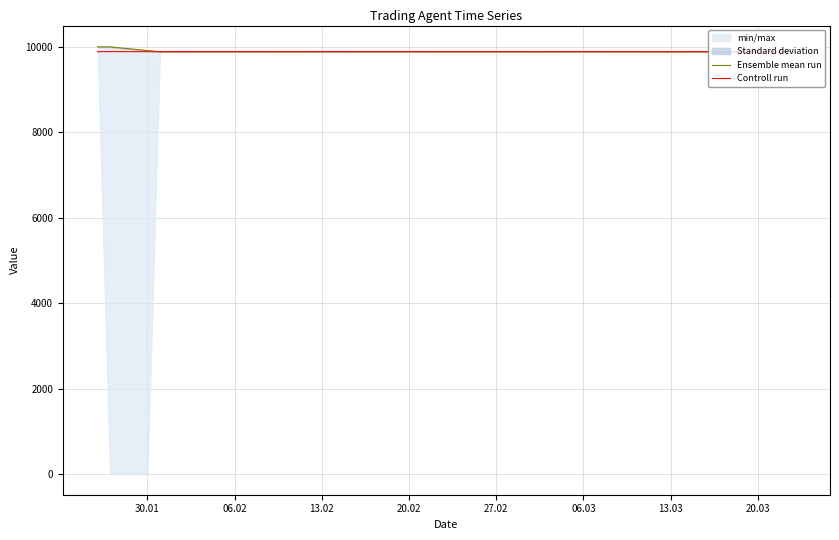

What is the minimum value for Controll run?

9885.8